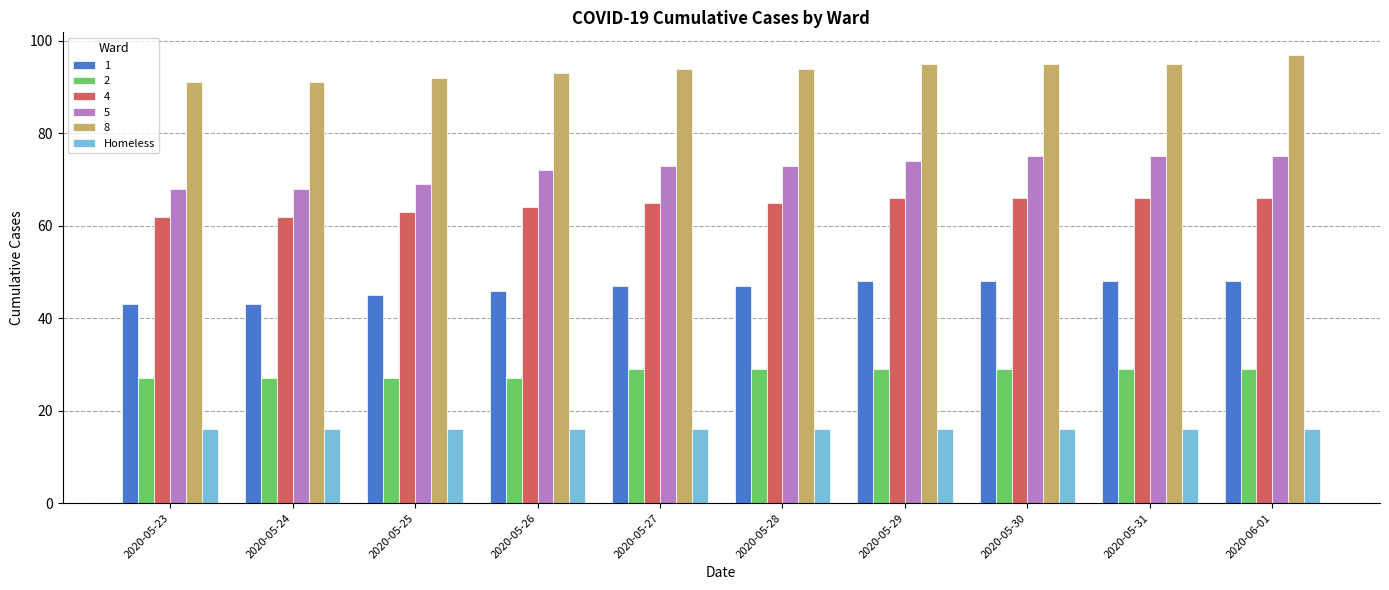

What is the sum of the 1 values at 2020-05-29 and 2020-05-23?

91